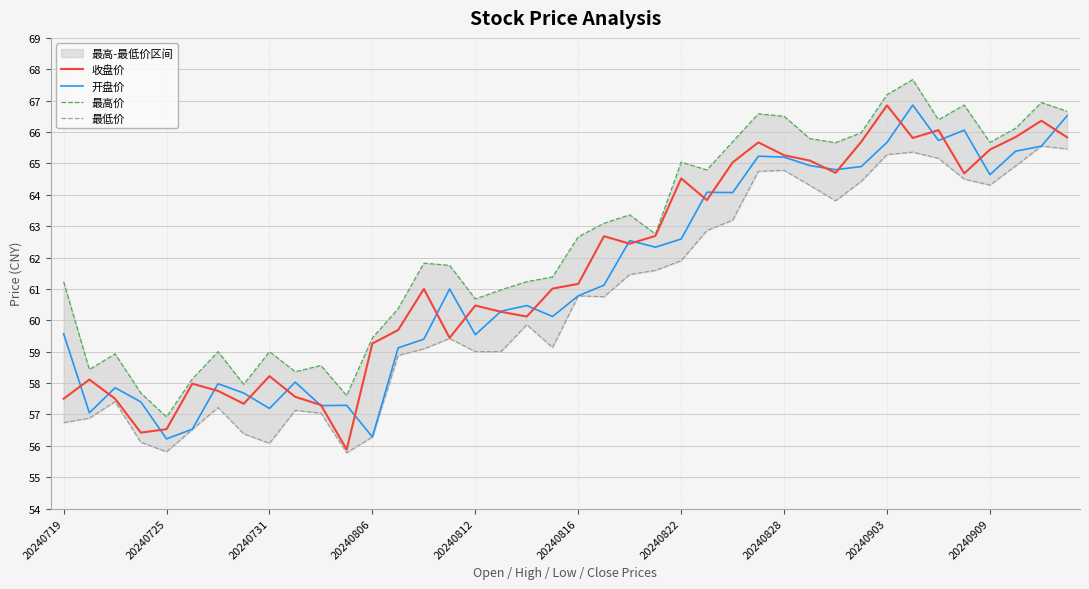

Is this an area chart (filled region under the line)?

No